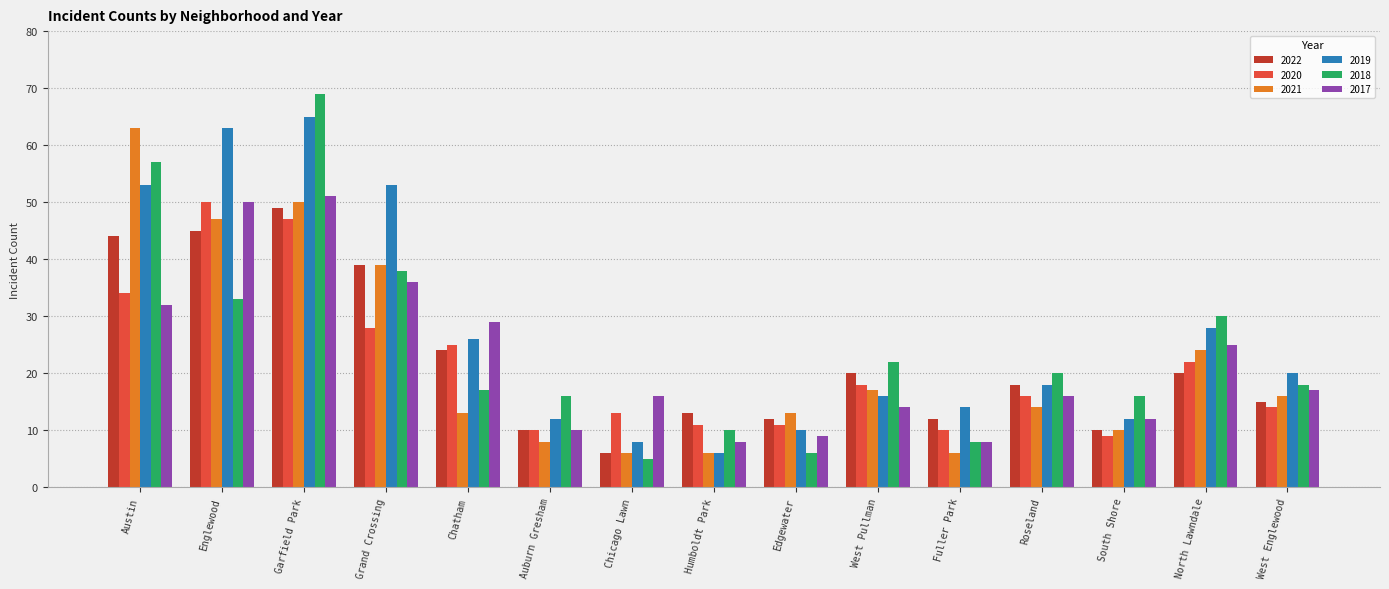

Where is 2019 nearest to the value 35?

North Lawndale